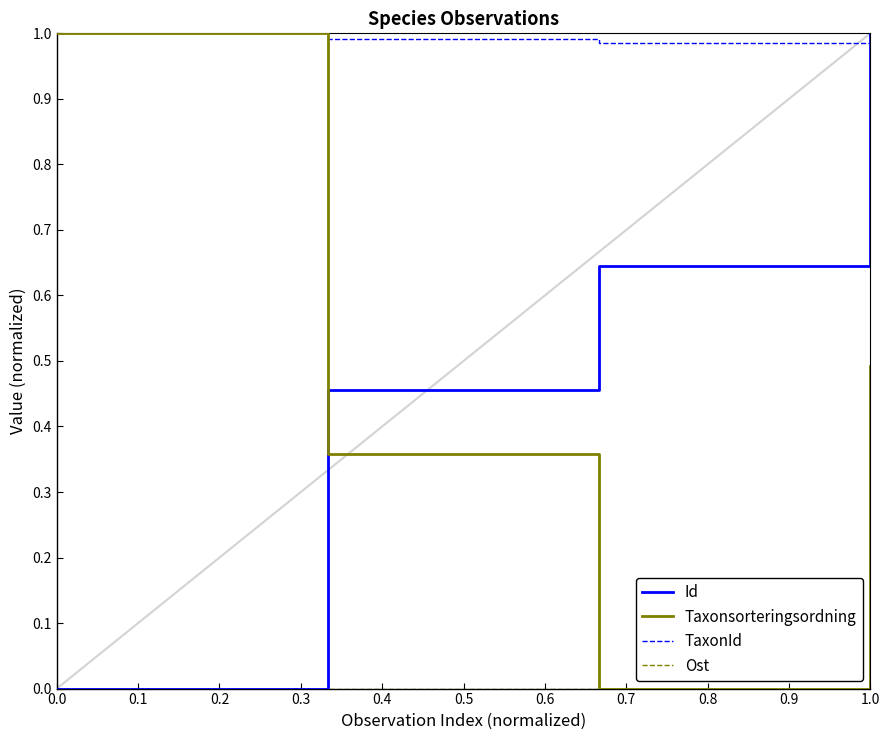

Which series has the largest total across all categories?

TaxonId